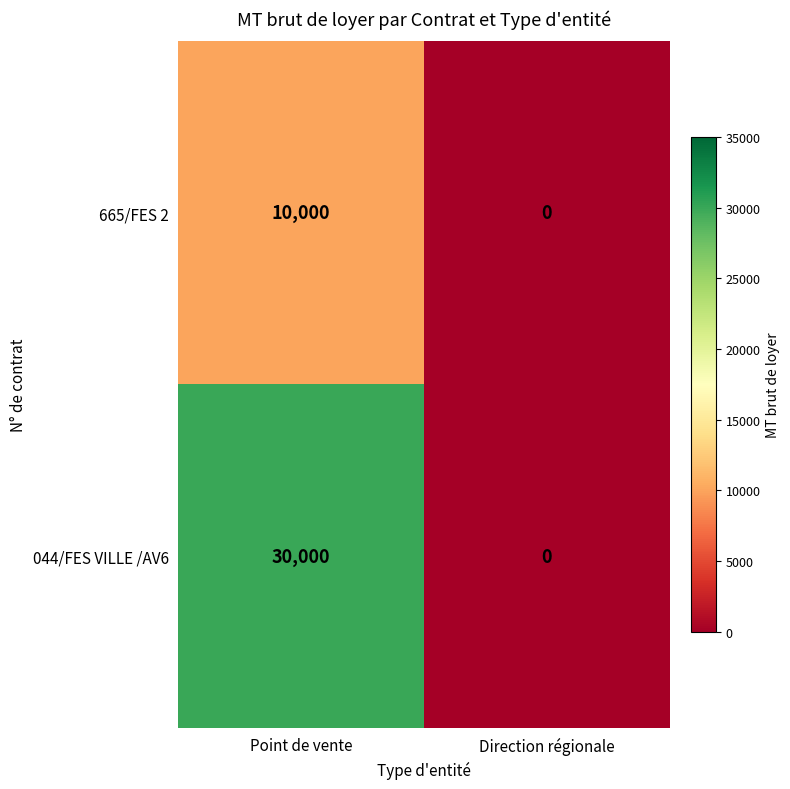

Is it true that 044/FES VILLE /AV6 equals 0 at Direction régionale?

True